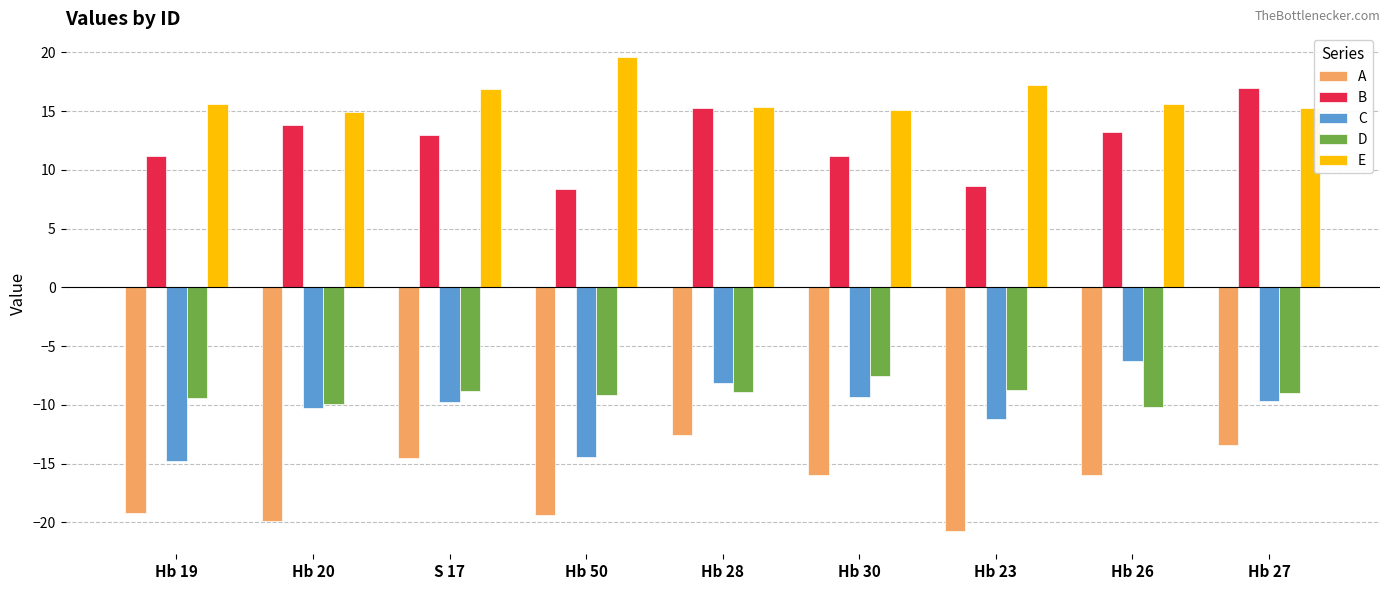

What is the smallest value displayed?

-20.7